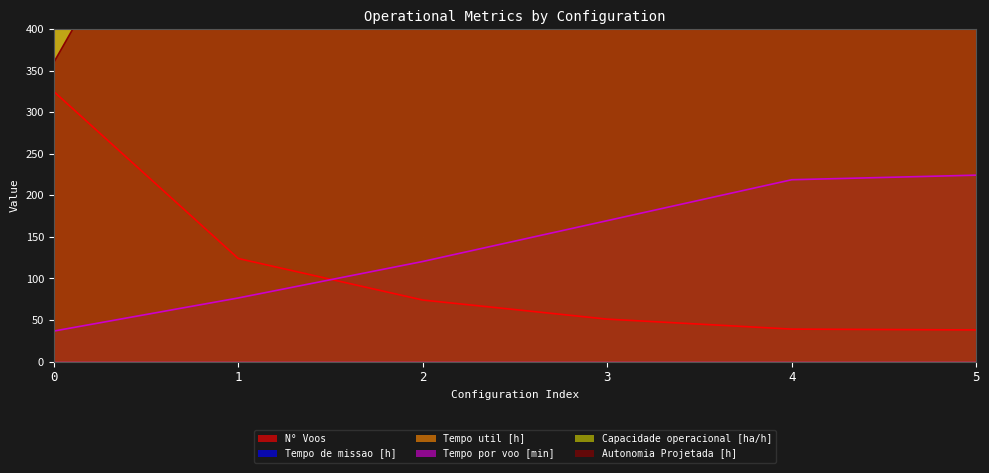

The N° Voos series shows 16.8 at 5. True or false?

False